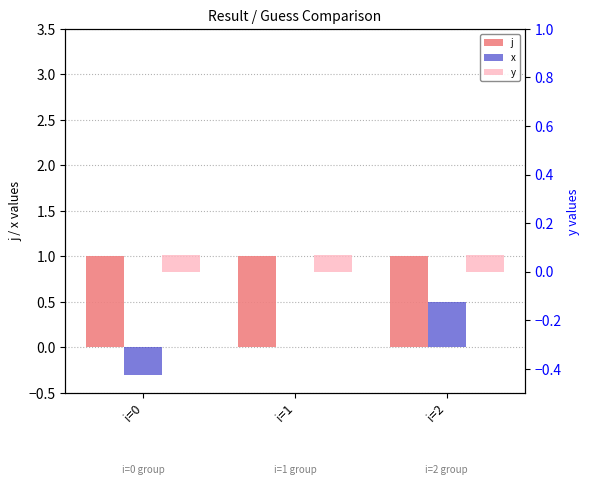

Is it true that y equals 0.1 at i=2?

True